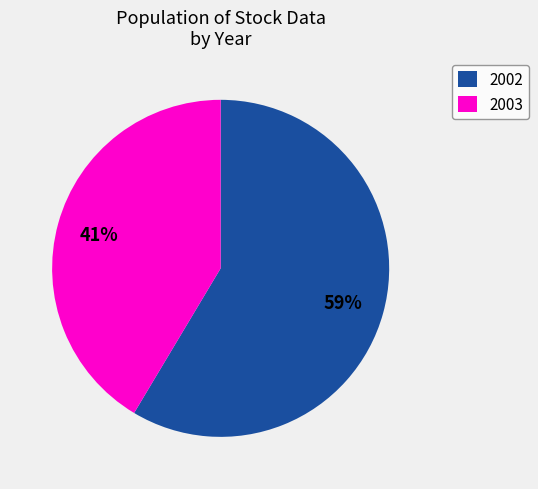

To the nearest percent, what portion does 2002 represent?

59%